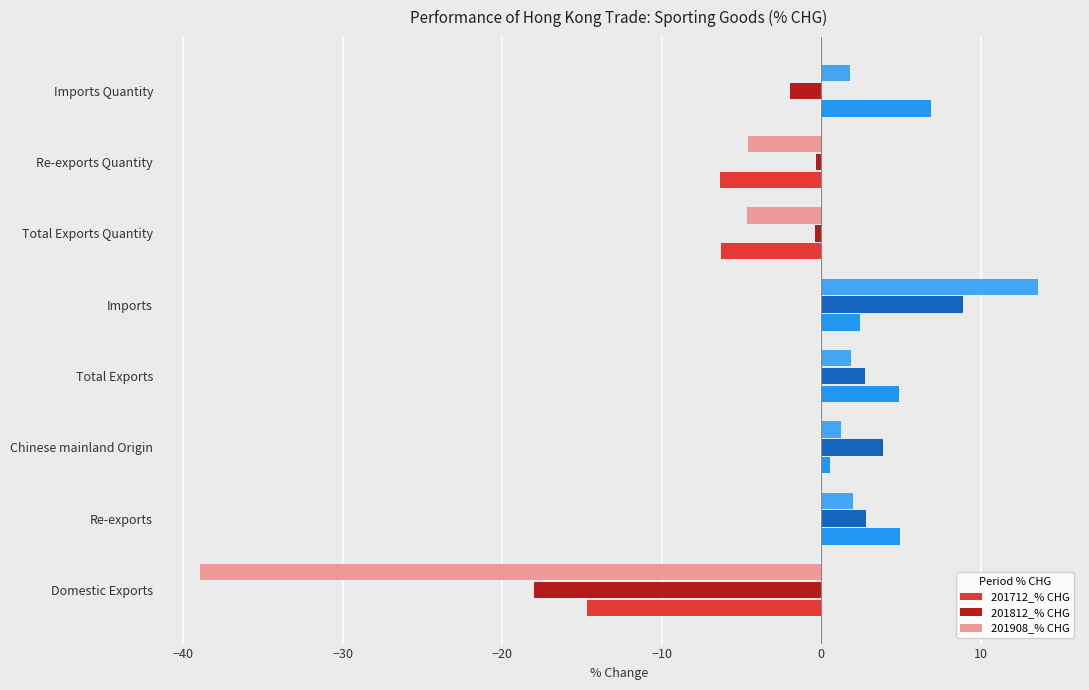

Which series has the widest spread of values?

201908_% CHG